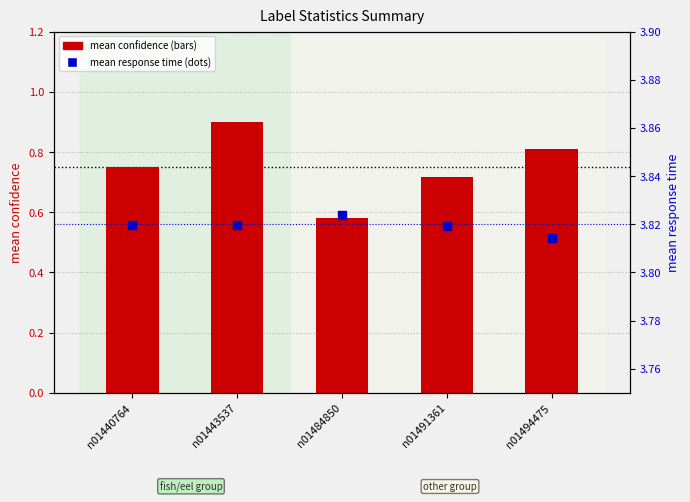

Which series contains the highest Y value?

mean_response_time